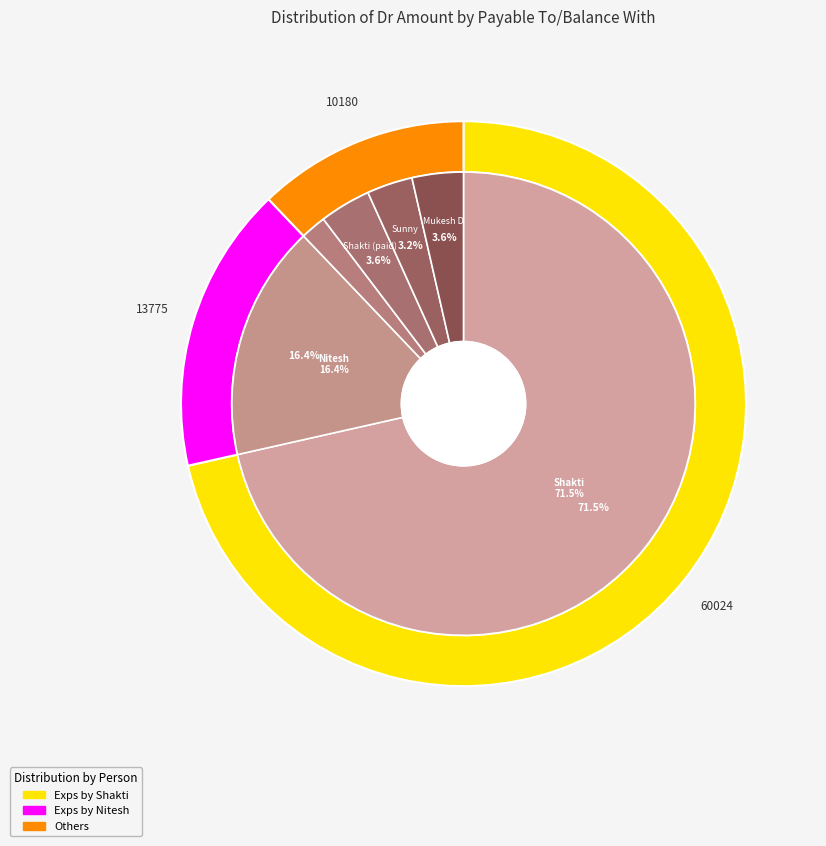

Count the number of slices in the pie.

6